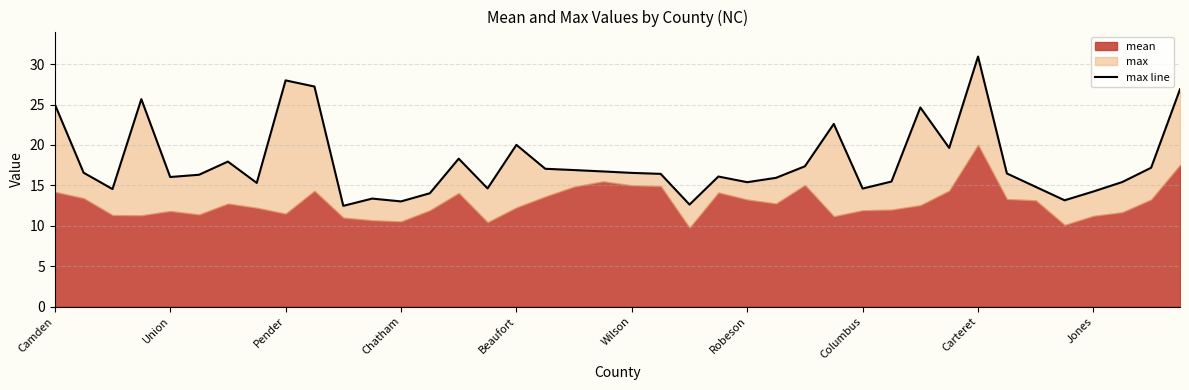

What is the smallest value displayed?

12.5